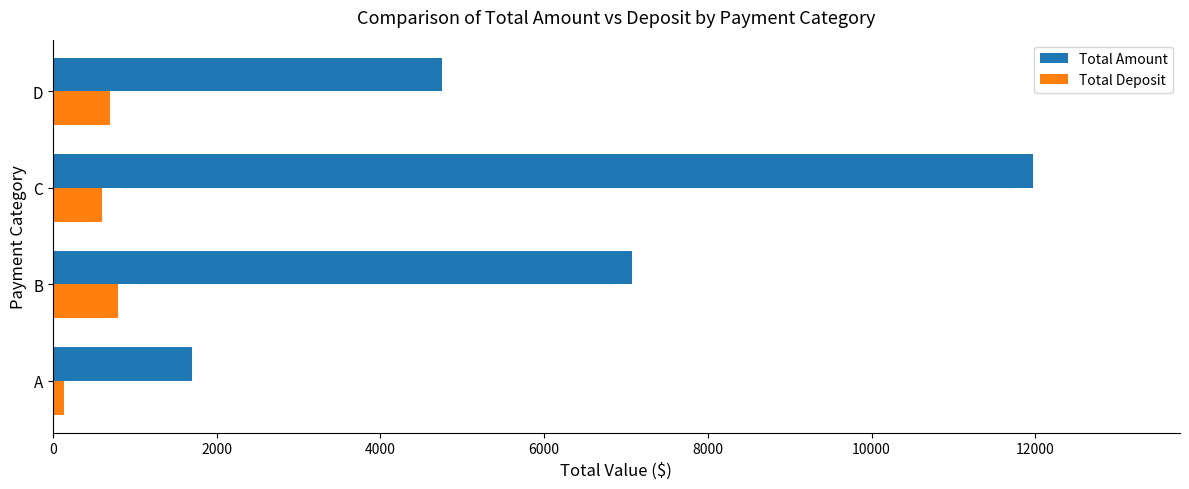

What is the average value of the Total Amount series?

6376.6